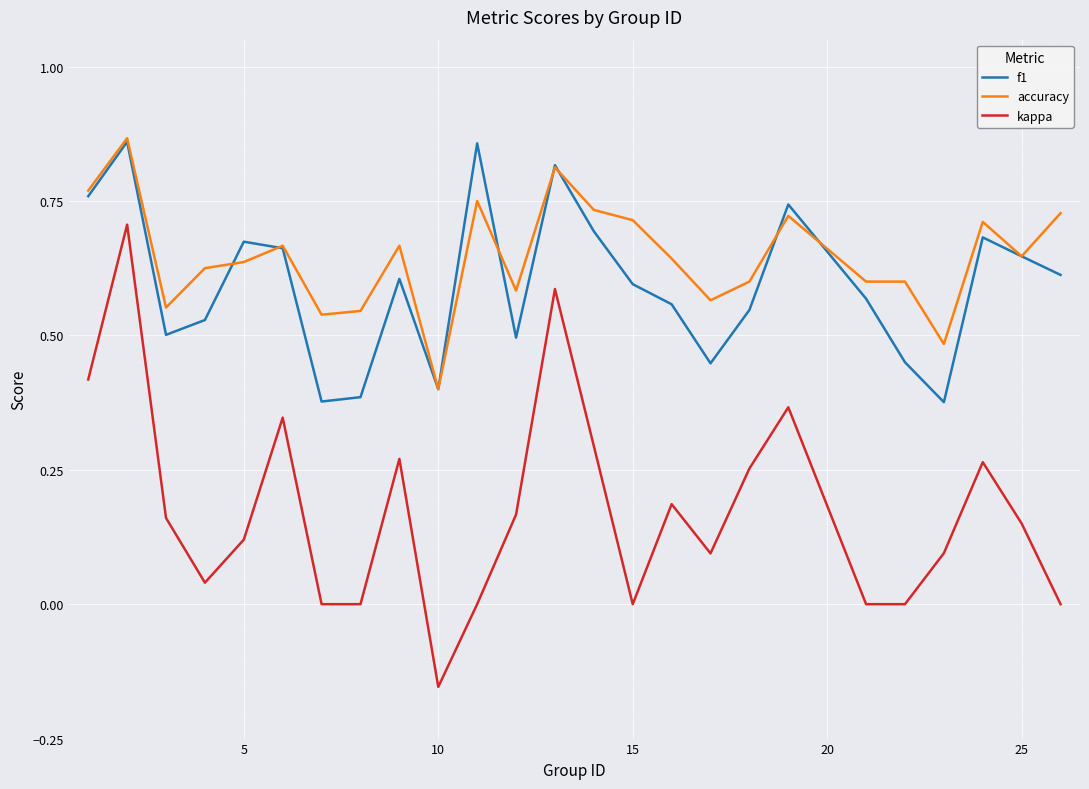

True or false: accuracy and kappa cross at least once.

False